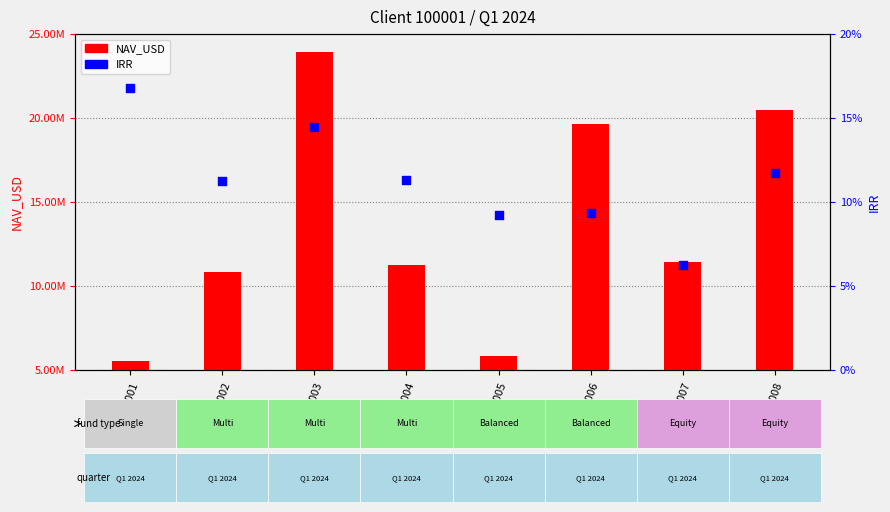

At which category is the sum across all series the highest?

FND-2003